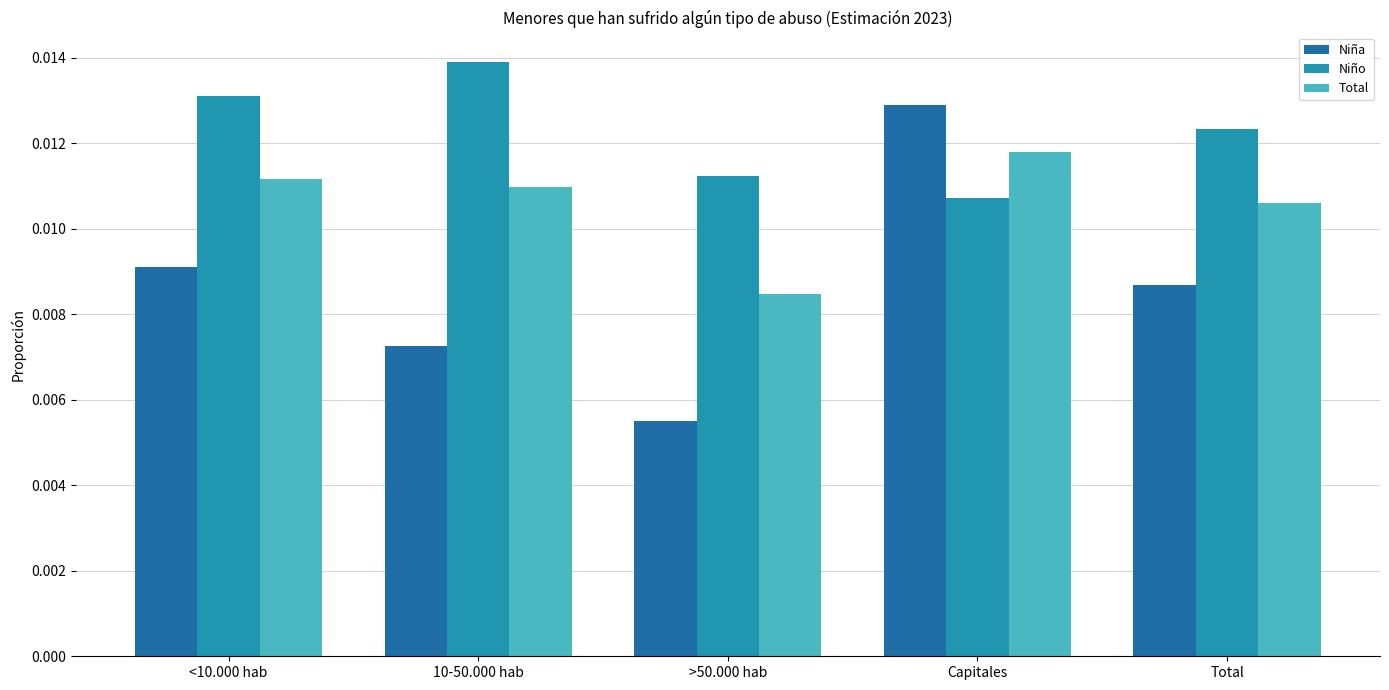

List the labels in order of Niño value, largest first.

10-50.000 hab, <10.000 hab, Total, >50.000 hab, Capitales